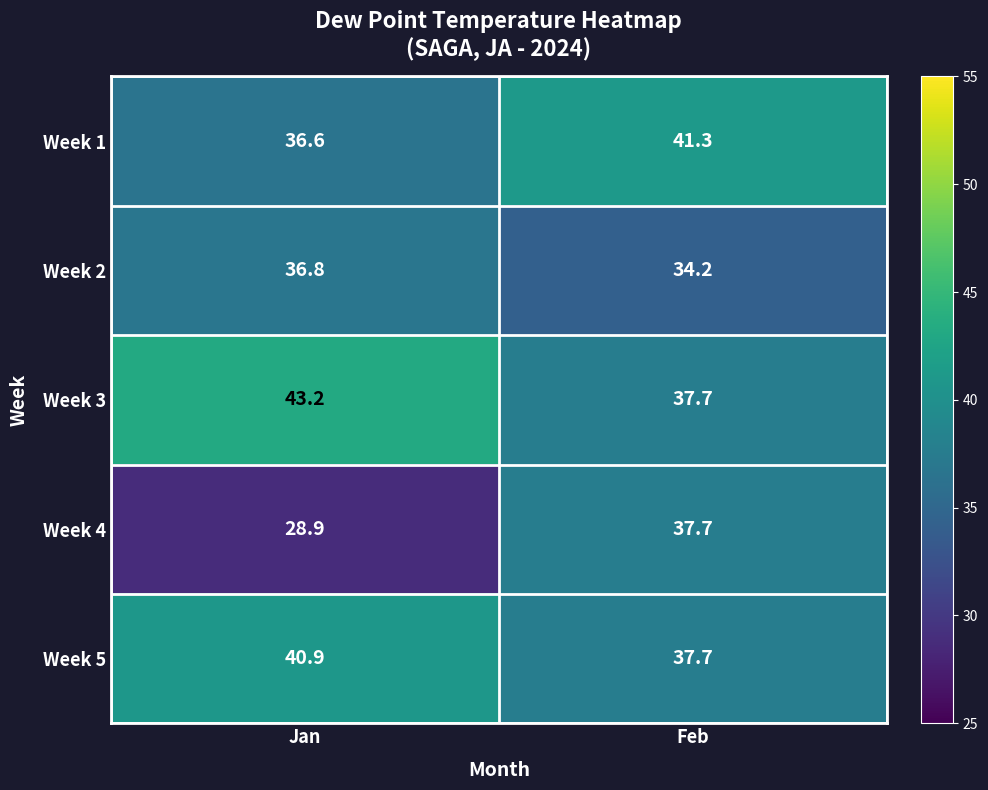

Reading right to left, list all the values displayed in this chart.

Week 1: 41.3	36.6
Week 2: 34.2	36.8
Week 3: 37.7	43.2
Week 4: 37.7	28.9
Week 5: 37.7	40.9